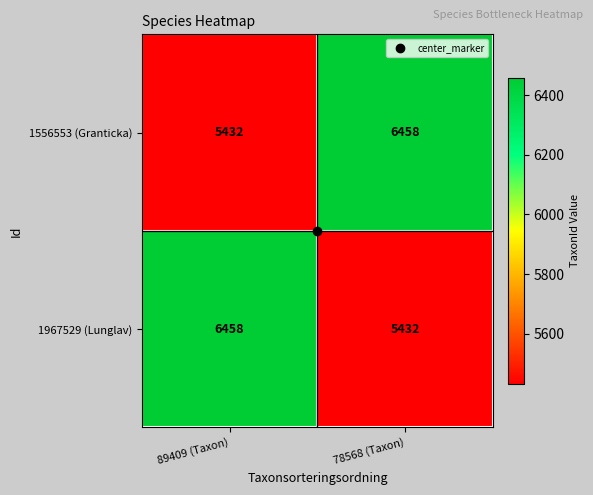

What value does the 1556553 (Granticka) series have at 89409 (Taxon)?

5432